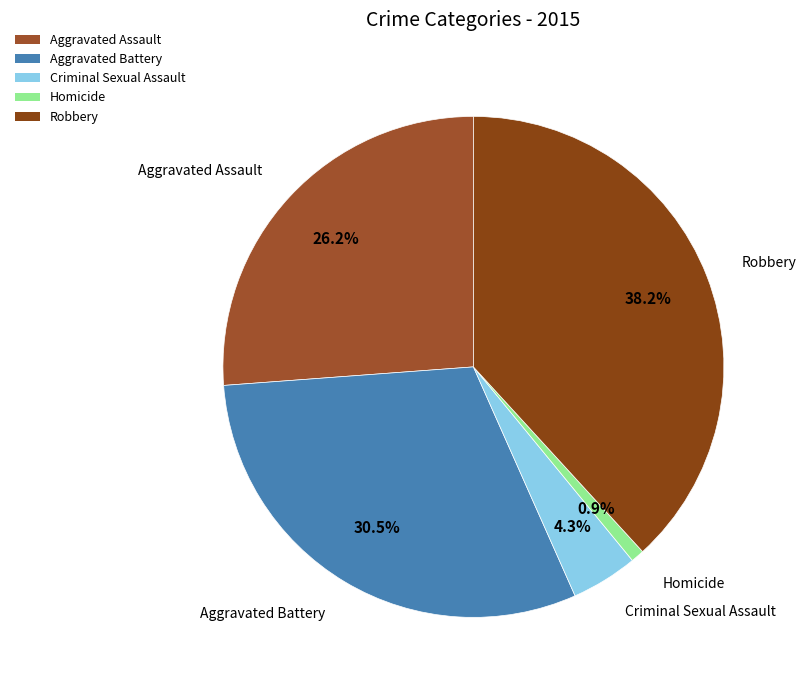

Does Aggravated Assault account for over 50% of the chart?

No